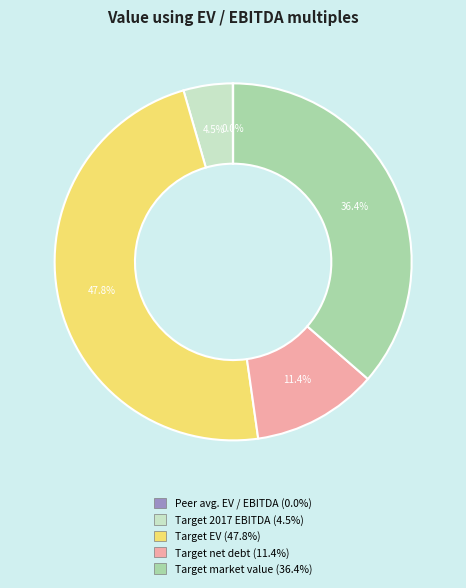

Which slice is the largest?

Target EV